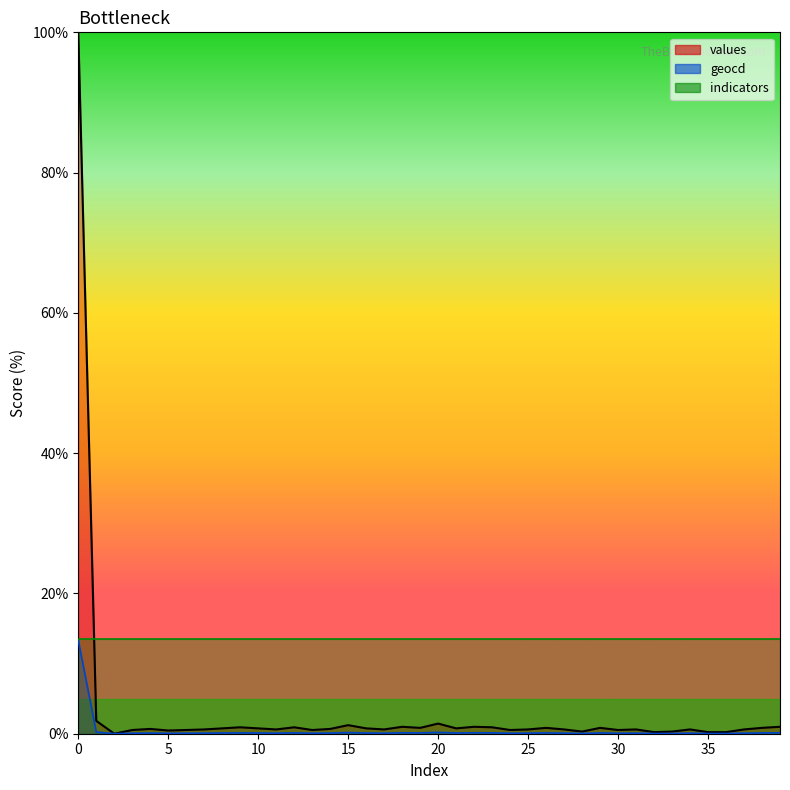

At which label is values closest to 50?

1